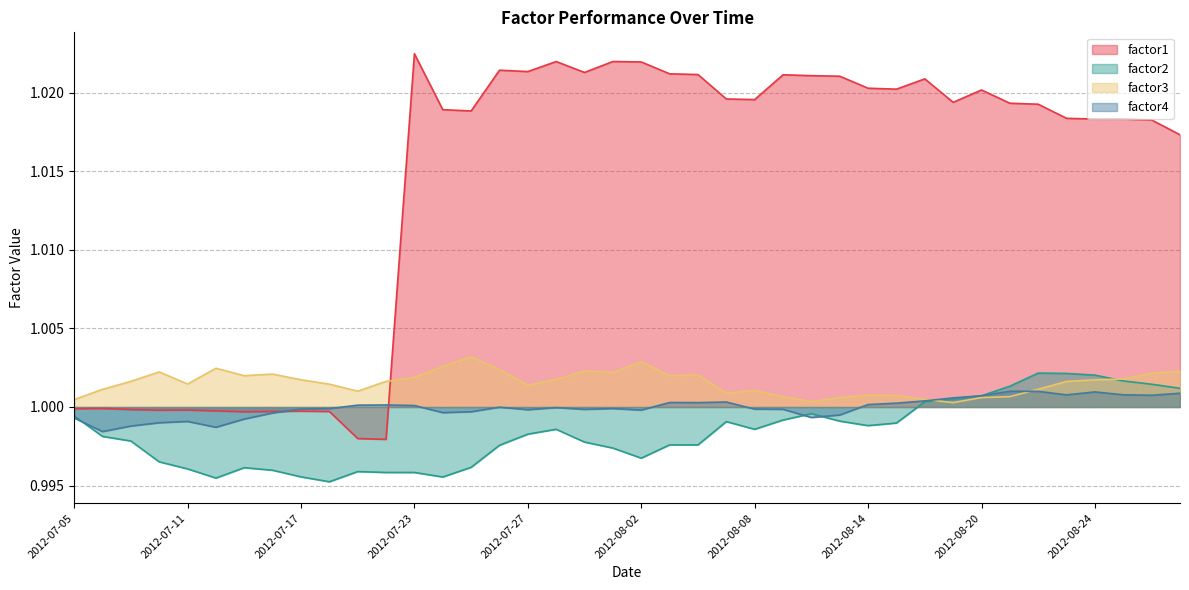

What is the sum of all factor2 values?

39.9